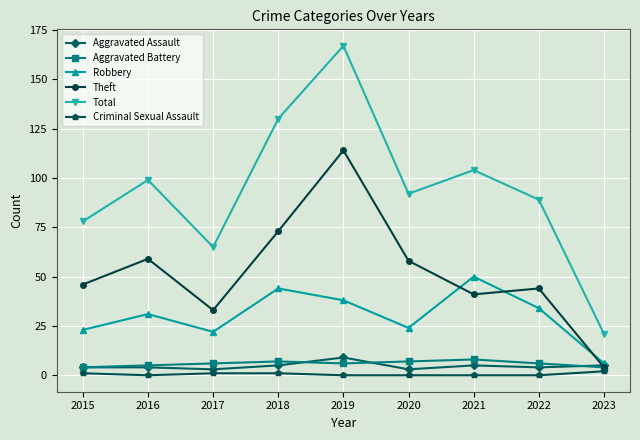

Reading left to right, list all the values displayed in this chart.

Aggravated Assault: 2015=4	2016=4	2017=3	2018=5	2019=9	2020=3	2021=5	2022=4	2023=5
Aggravated Battery: 2015=4	2016=5	2017=6	2018=7	2019=6	2020=7	2021=8	2022=6	2023=4
Robbery: 2015=23	2016=31	2017=22	2018=44	2019=38	2020=24	2021=50	2022=34	2023=6
Theft: 2015=46	2016=59	2017=33	2018=73	2019=114	2020=58	2021=41	2022=44	2023=4
Total: 2015=78	2016=99	2017=65	2018=130	2019=167	2020=92	2021=104	2022=89	2023=21
Criminal Sexual Assault: 2015=1	2016=0	2017=1	2018=1	2019=0	2020=0	2021=0	2022=0	2023=2